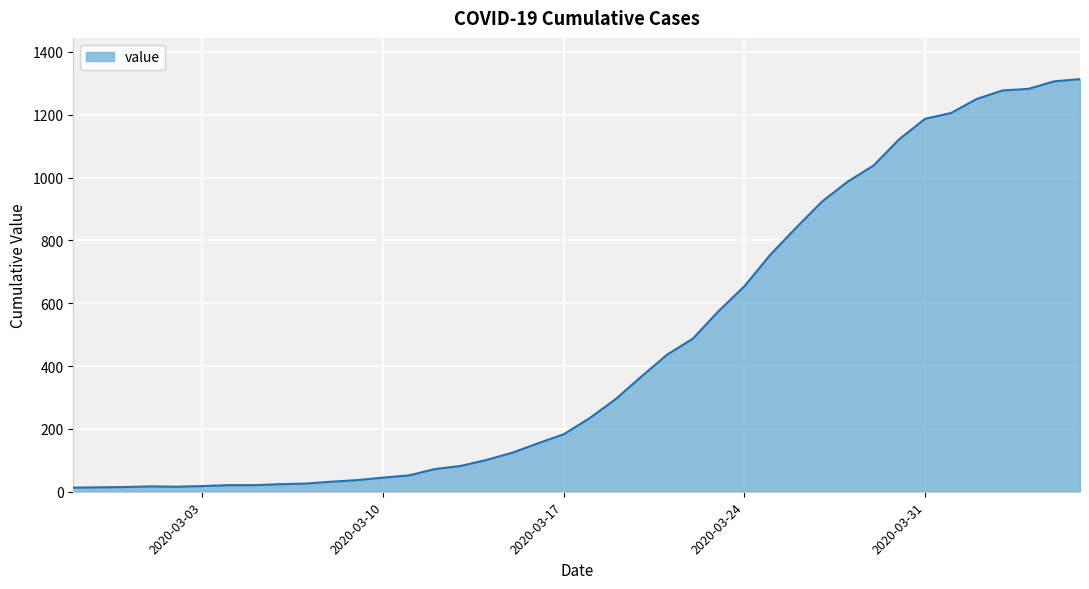

What is the greatest value displayed?

1313